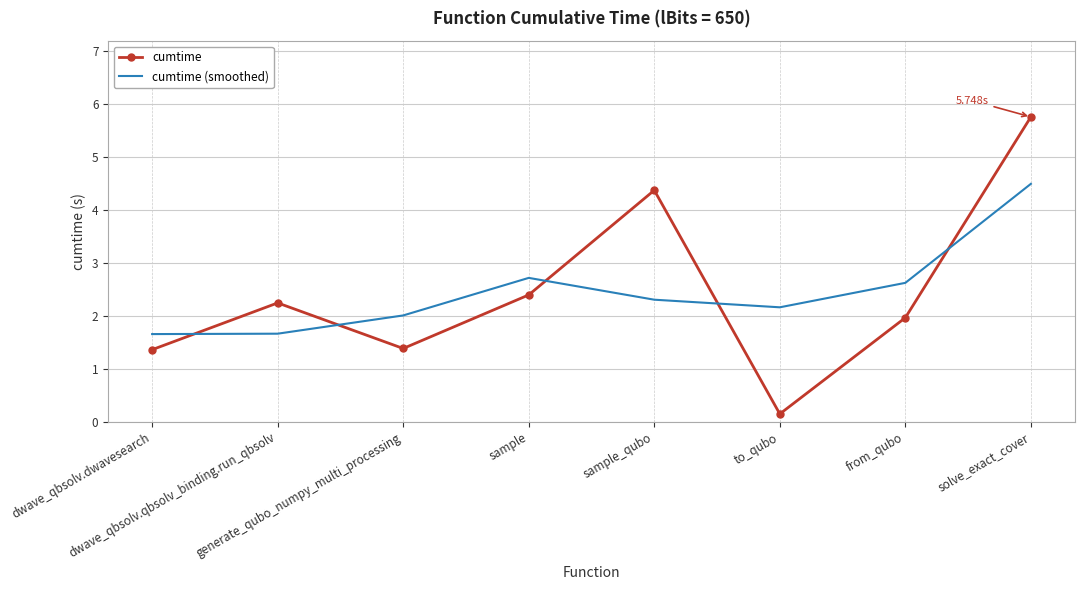

How many intersections are there between cumtime (smoothed) and cumtime?

5